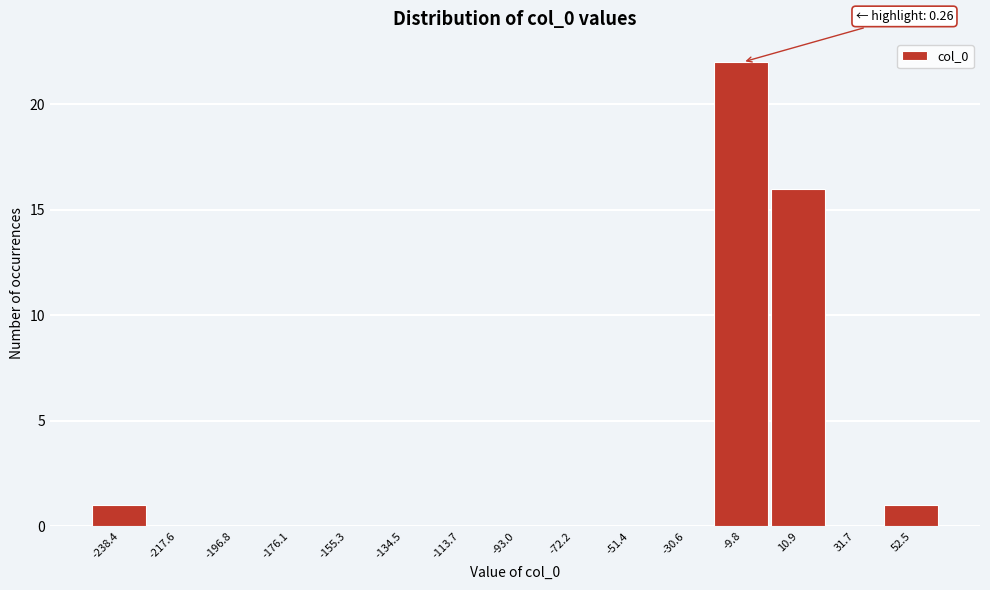

Over which range of the x-axis is the bar tallest?

-20 to 0